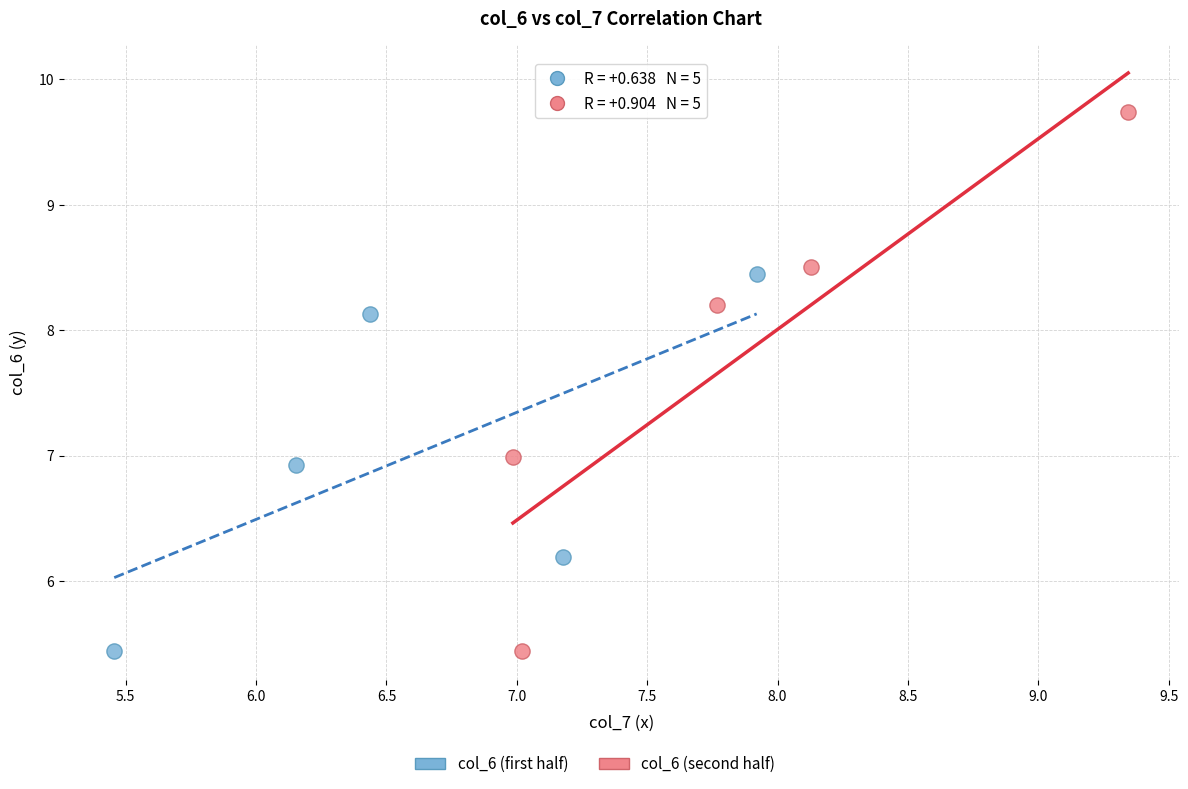

Which series has the widest spread of Y values?

col_6 (second half)